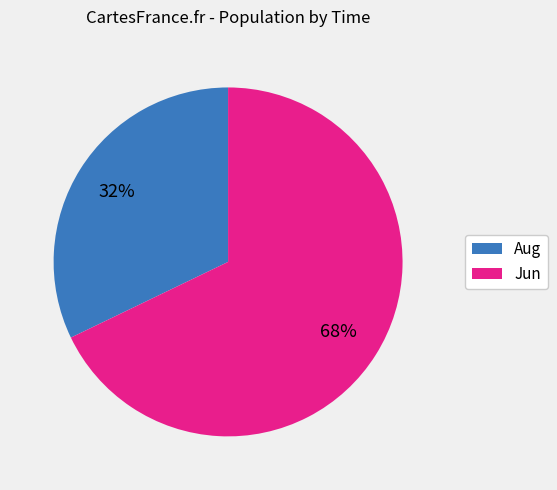

Do Aug and Jun together represent more than half of the pie?

Yes